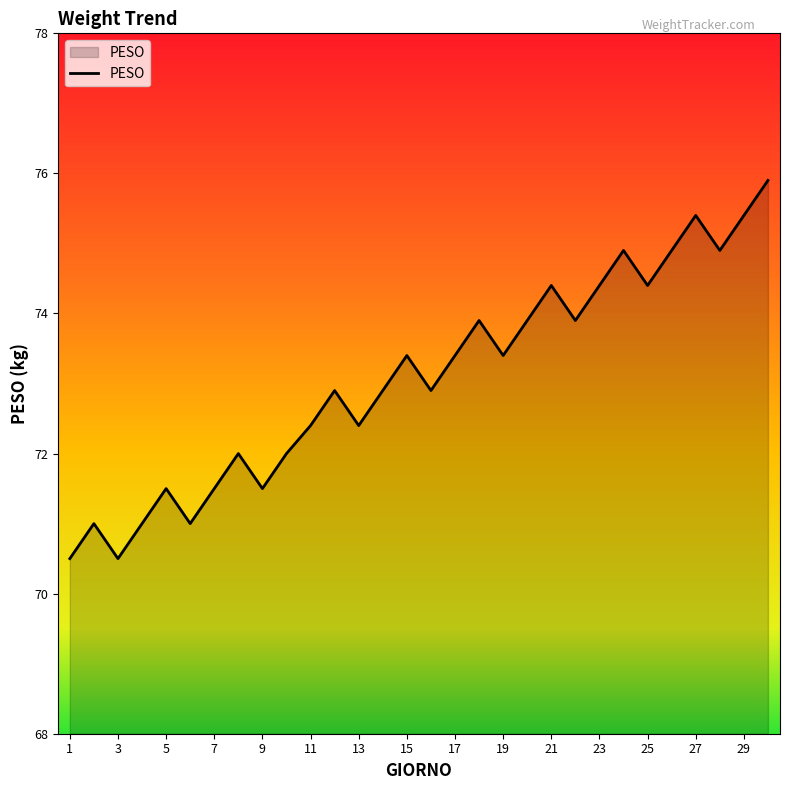

What is the difference between the maximum and minimum values?

5.4